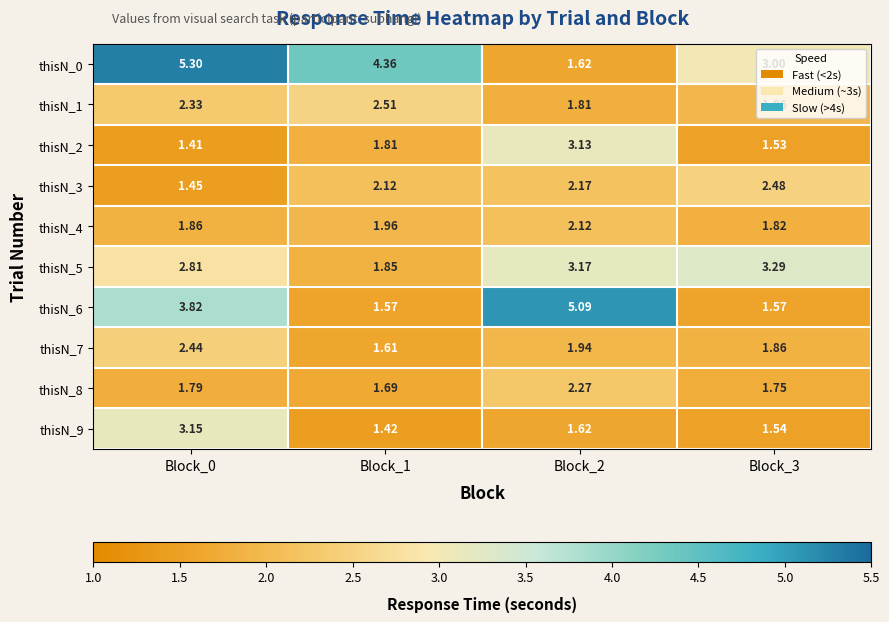

Is the value of thisN_1 at Block_0 greater than the value of thisN_4 at Block_0?

Yes